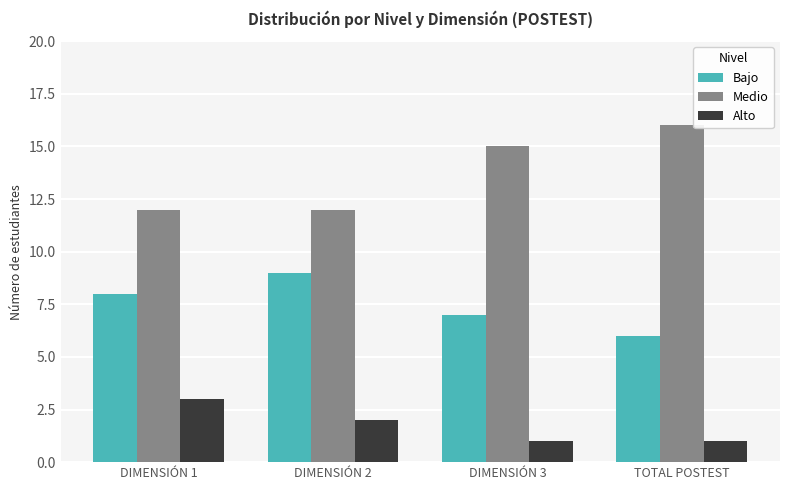

At which label is Medio closest to 14?

DIMENSIÓN 3